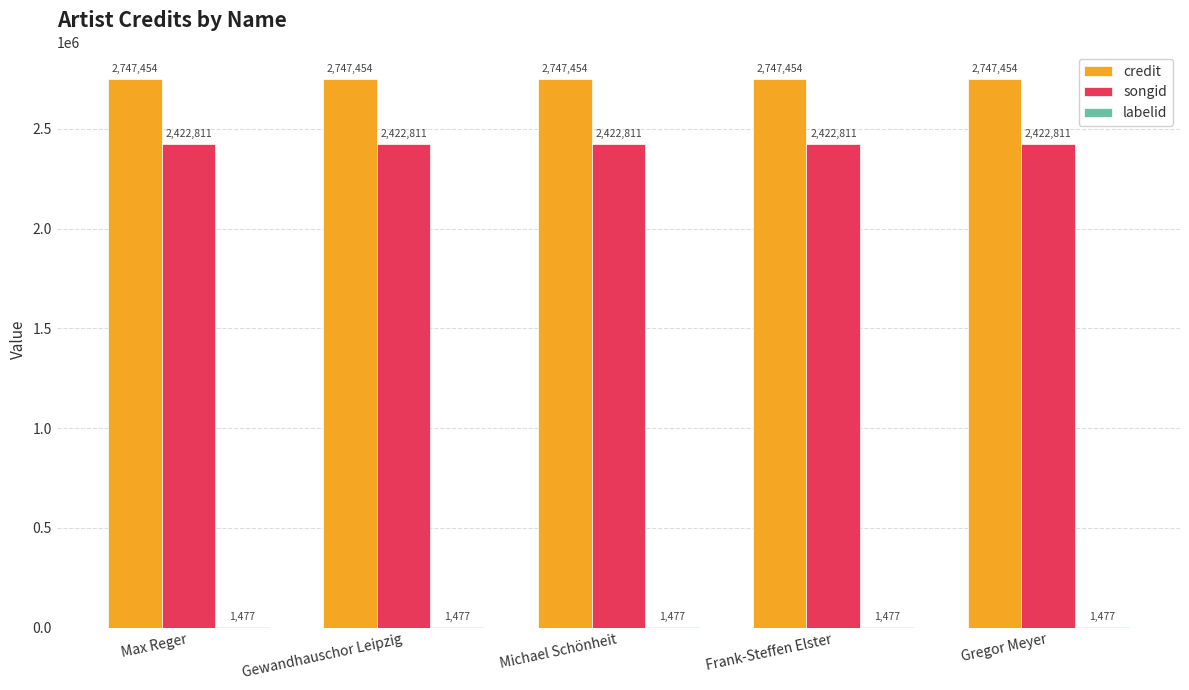

Is it true that songid equals 4168375 at Max Reger?

False